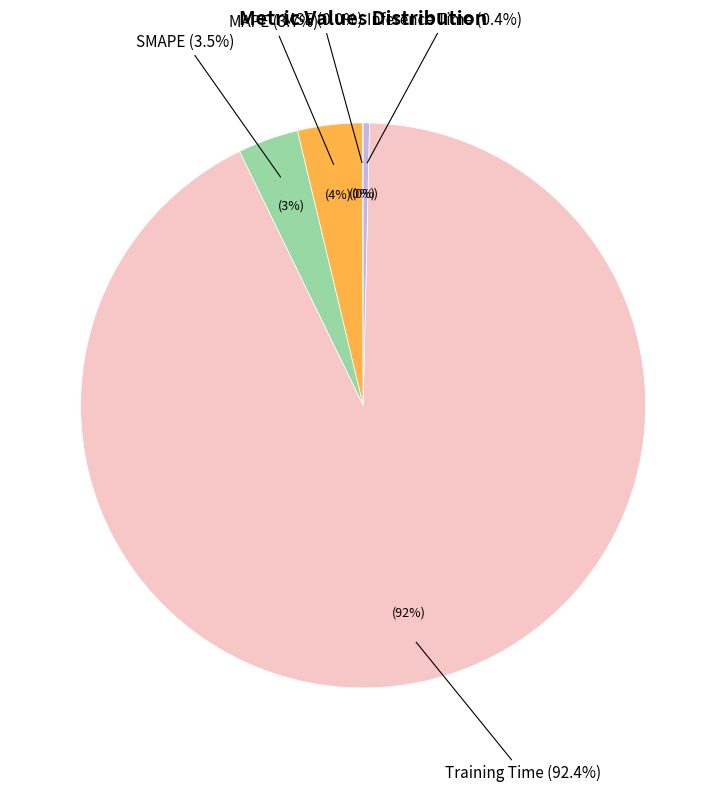

Does MSE account for over 50% of the chart?

No